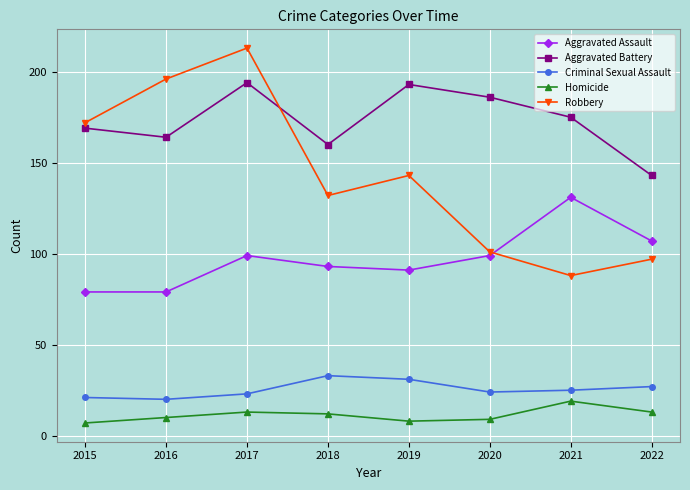

What is the value of the Aggravated Assault point at the 1st from the left?

79